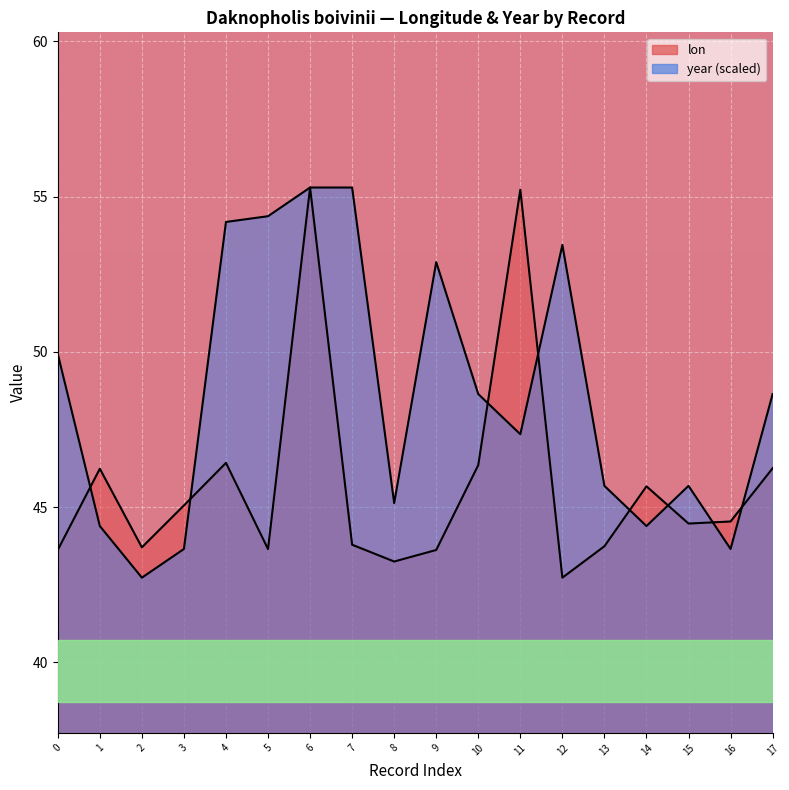

How many lines are shown in the chart?

2